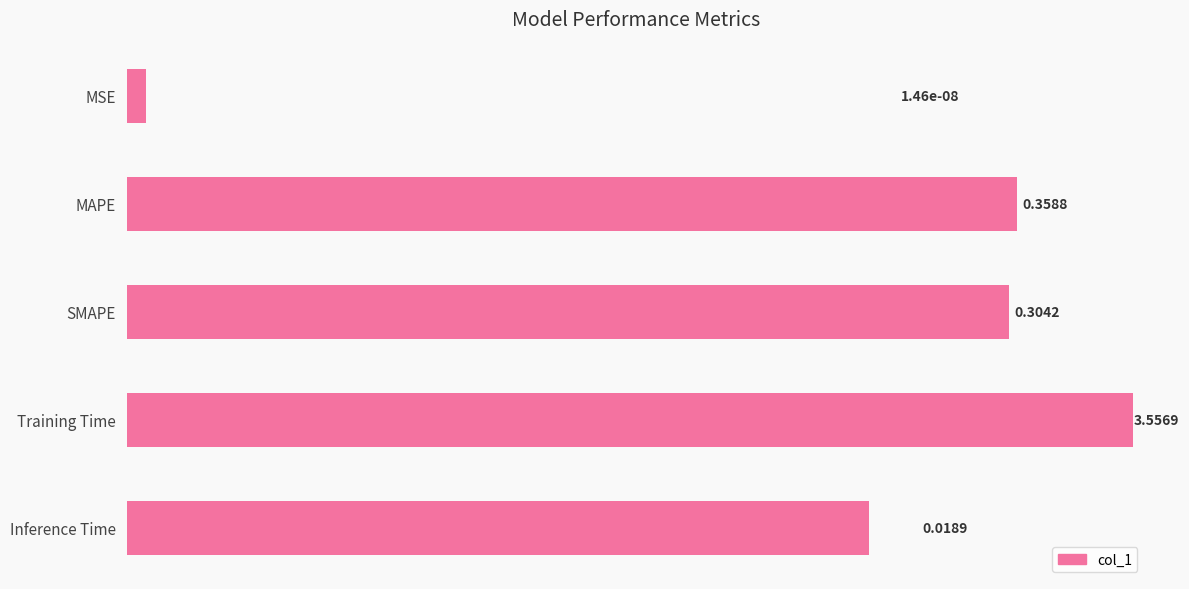

Count the number of categories in the chart.

5